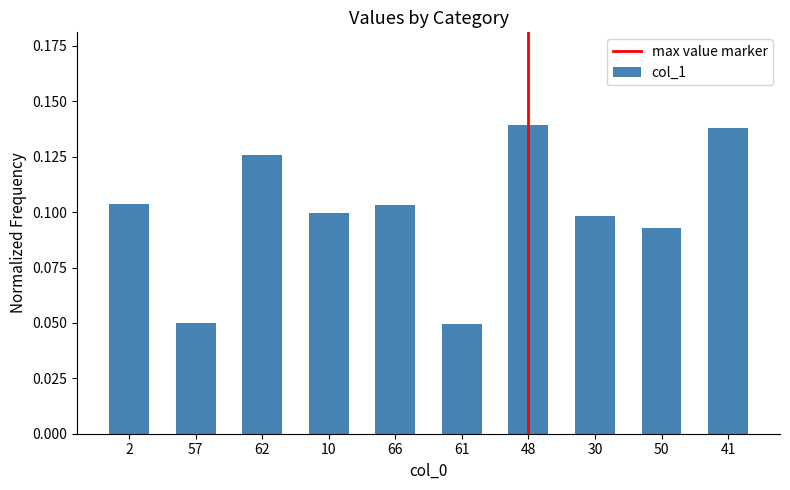

What is the sum of all values?

1.0